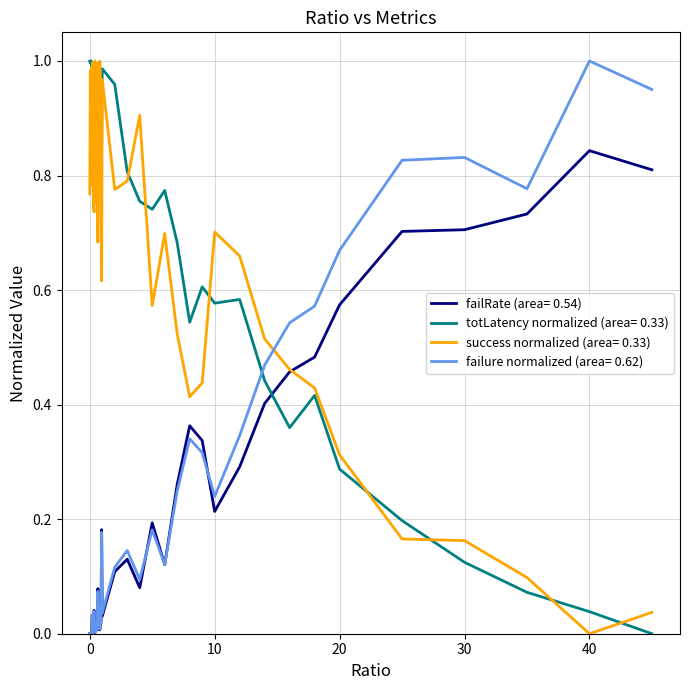

True or false: totLatency normalized (area= 0.33) and failure normalized (area= 0.62) cross at least once.

True